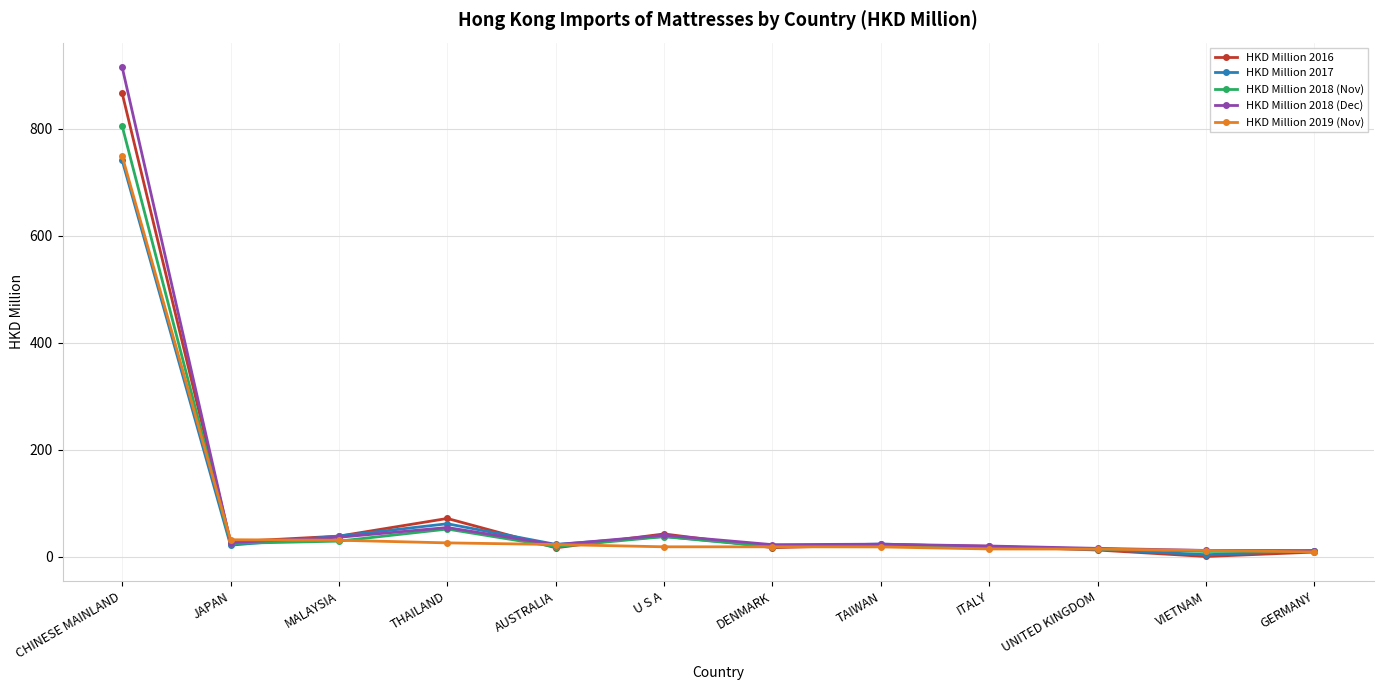

Between which two adjacent categories do HKD Million 2019 (Nov) and HKD Million 2018 (Nov) first intersect?

CHINESE MAINLAND and JAPAN